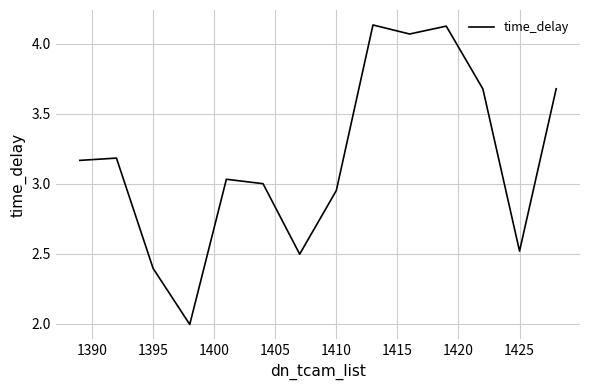

What is the minimum value shown in the chart?

2.0